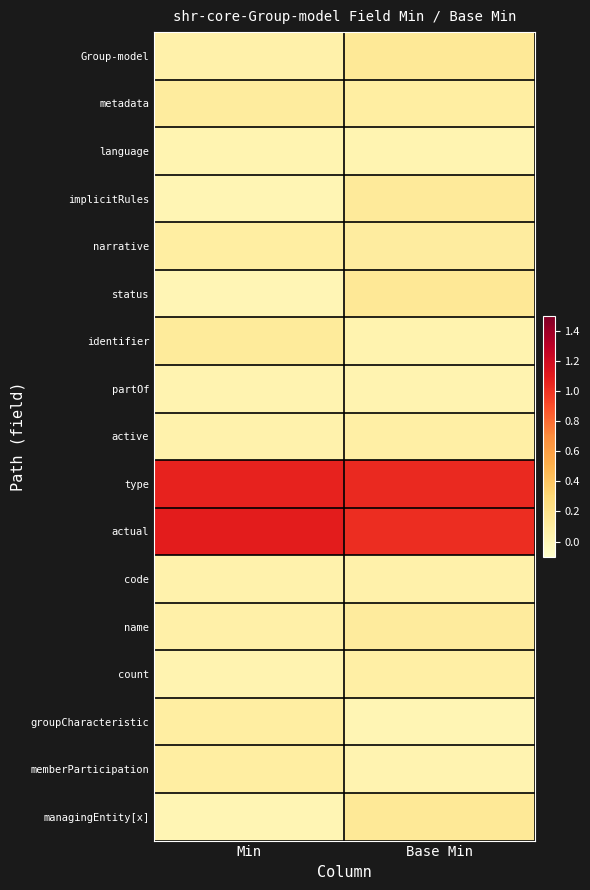

Rank the series by their maximum value, from highest to lowest.

actual, type, status, Group-model, managingEntity[x], implicitRules, identifier, name, metadata, narrative, memberParticipation, groupCharacteristic, active, count, code, partOf, language